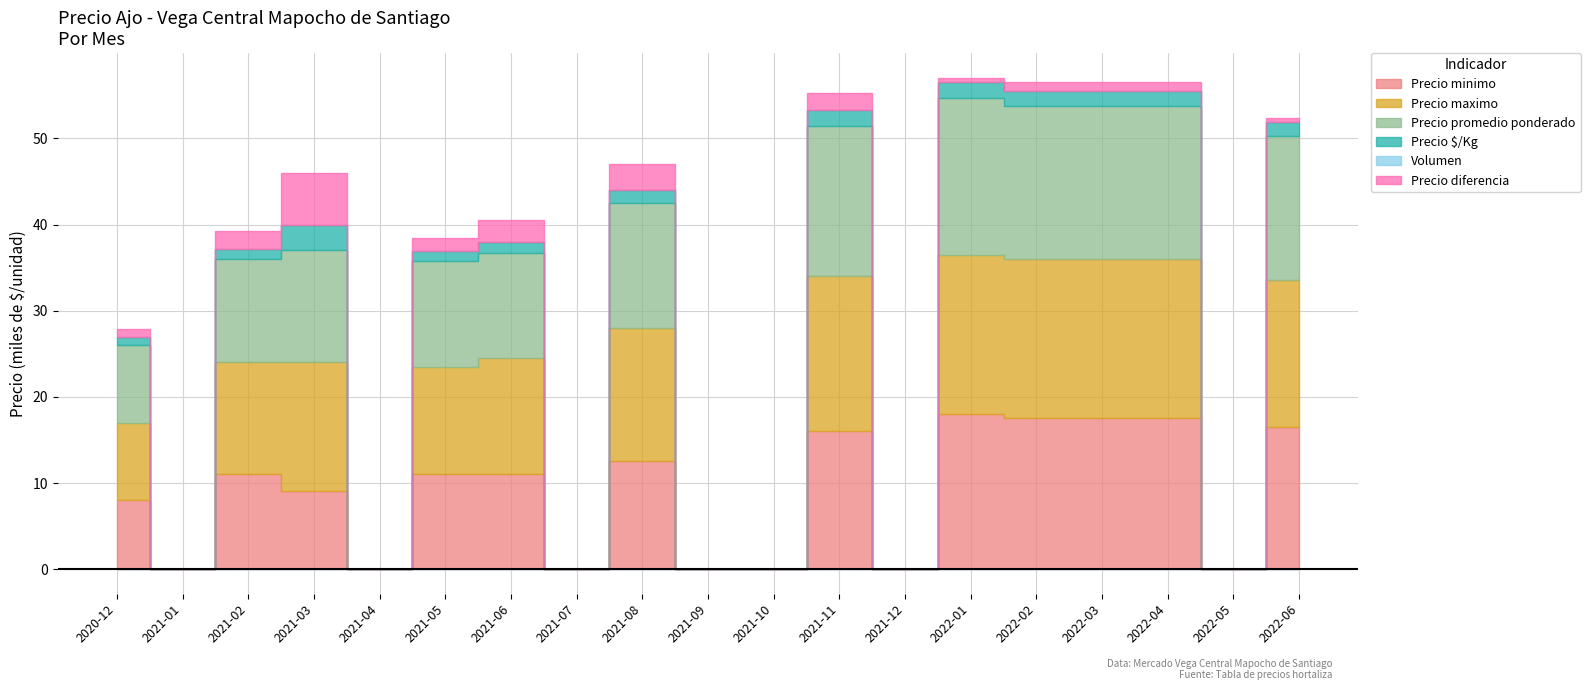

The Precio maximo series shows 24874 at 2022-06. True or false?

False